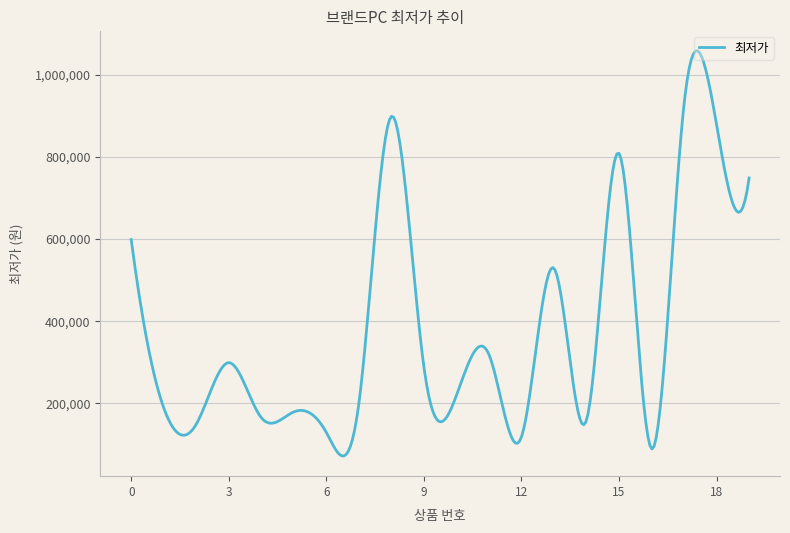

What is the minimum value shown in the chart?

71762.5